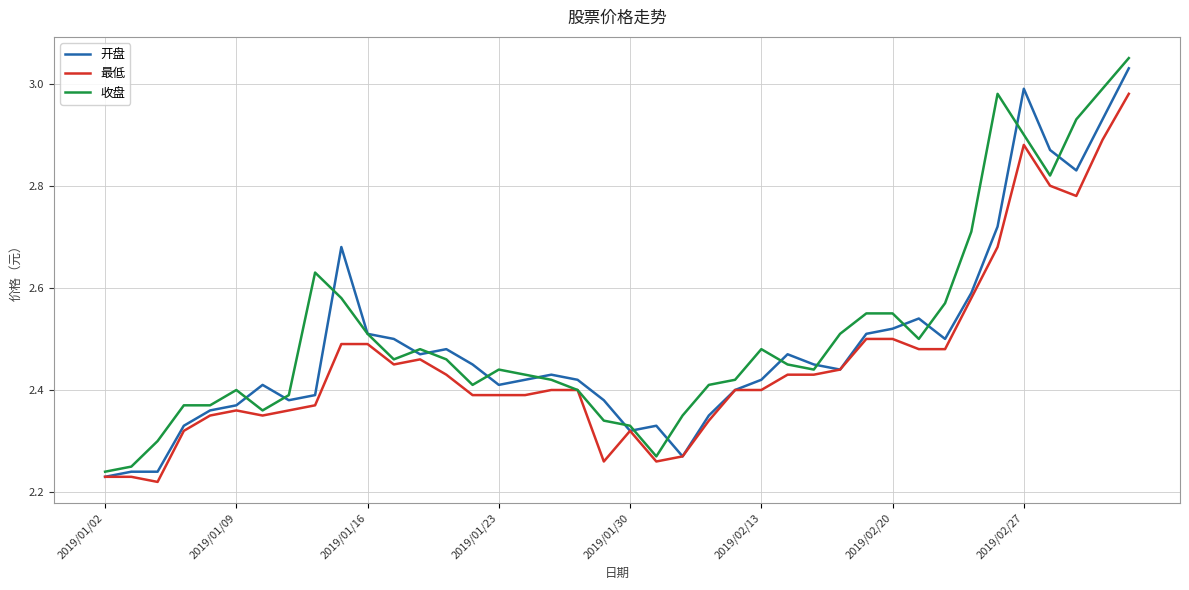

Is this an area chart (filled region under the line)?

No